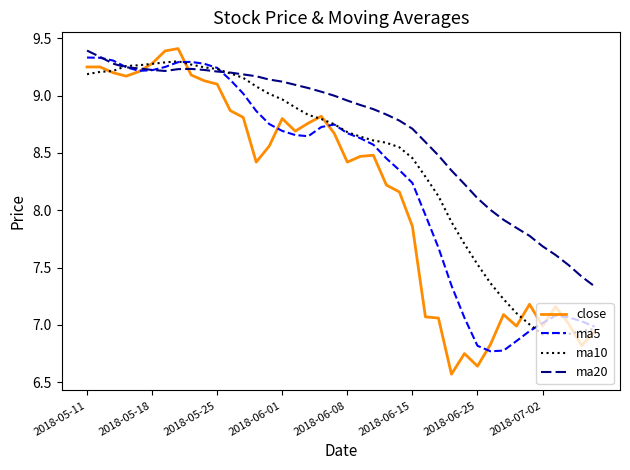

Which series has the largest total across all categories?

ma20